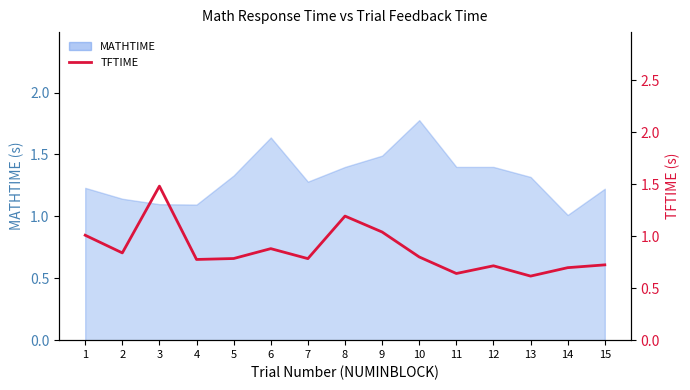

How many interior local peaks (higher than both neighbors) does the data have?

4